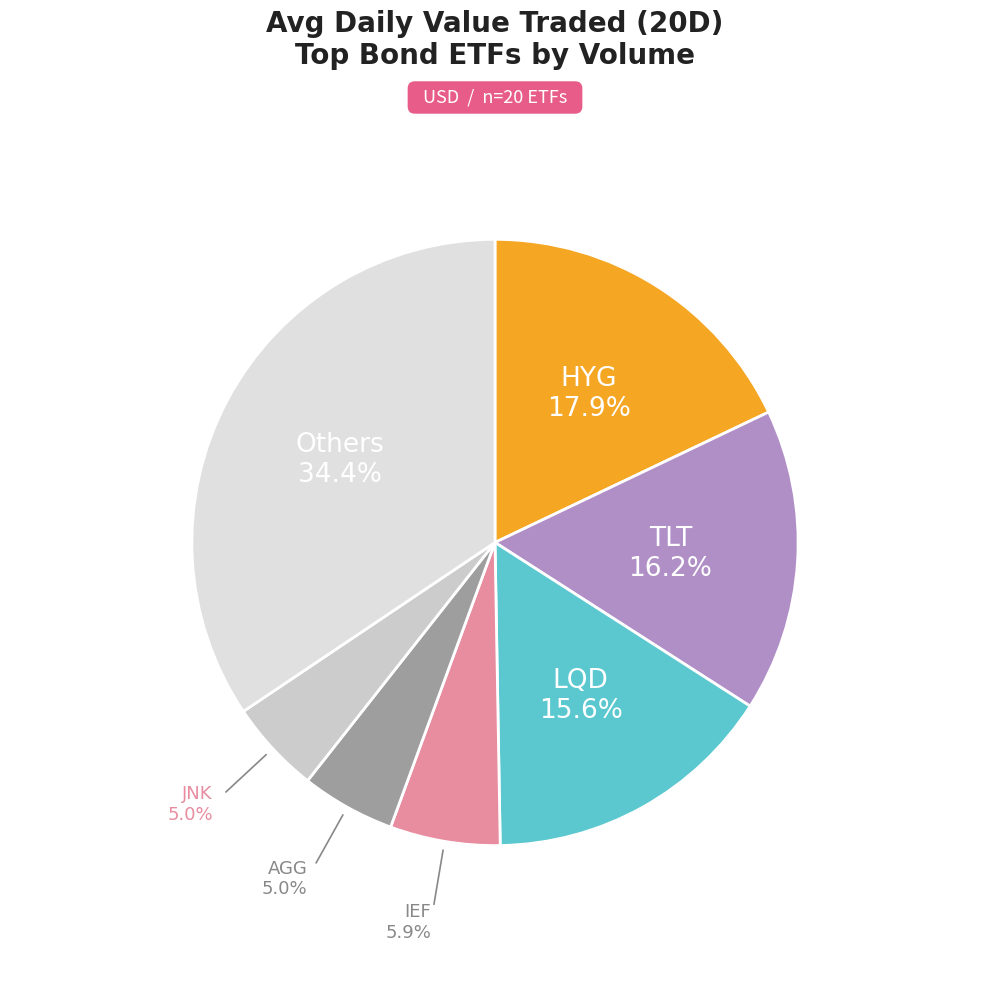

How many slices are in this pie chart?

7